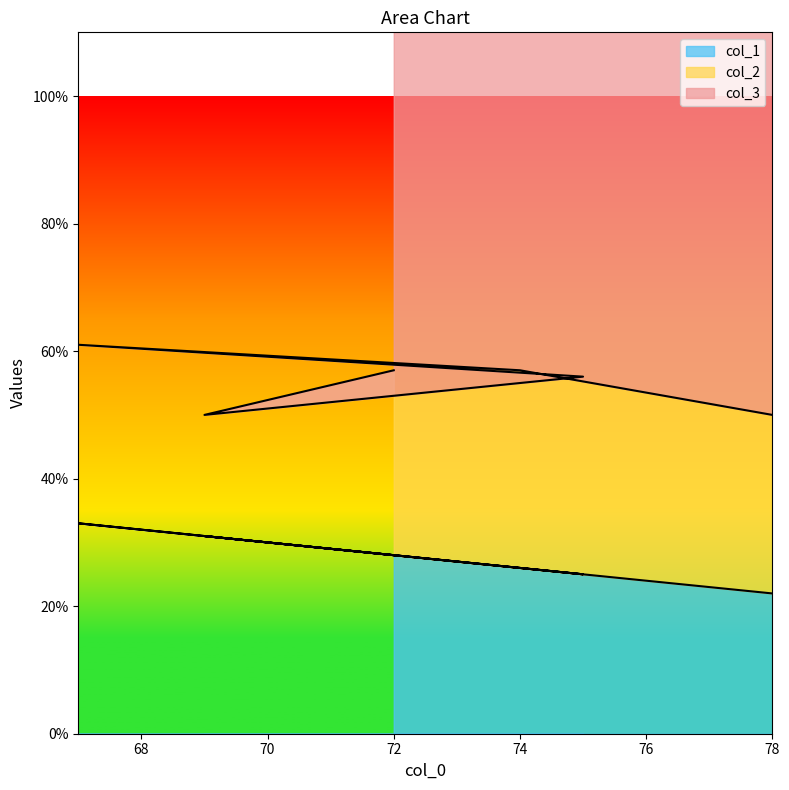

Where does the col_3 series first go above 72?

69